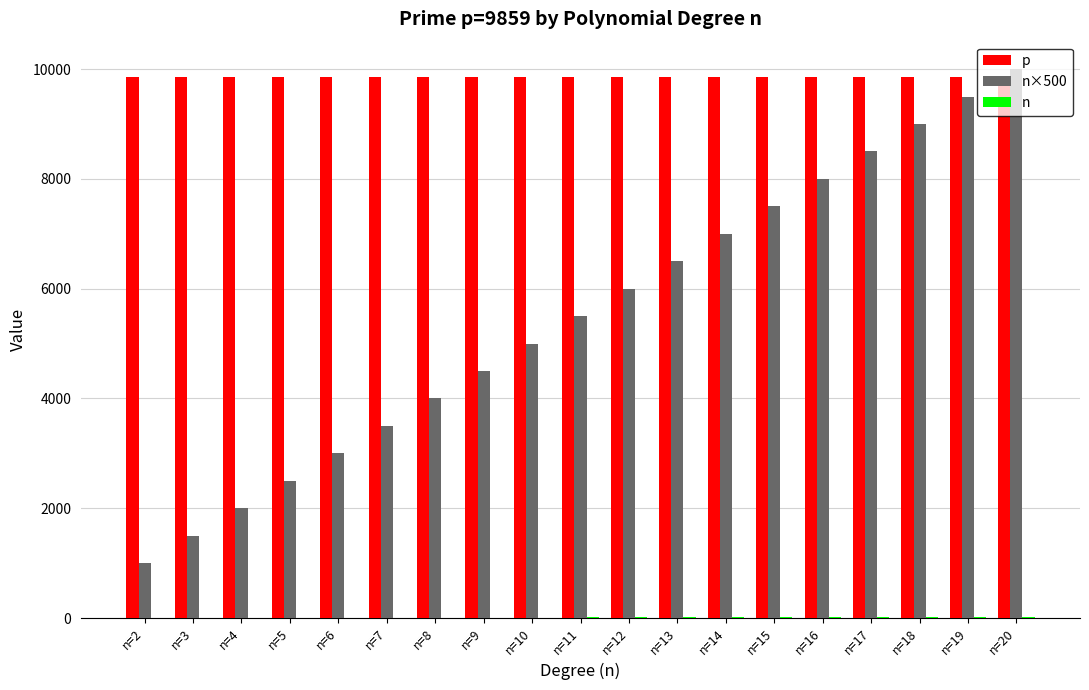

What is the sum of all p values?

187321